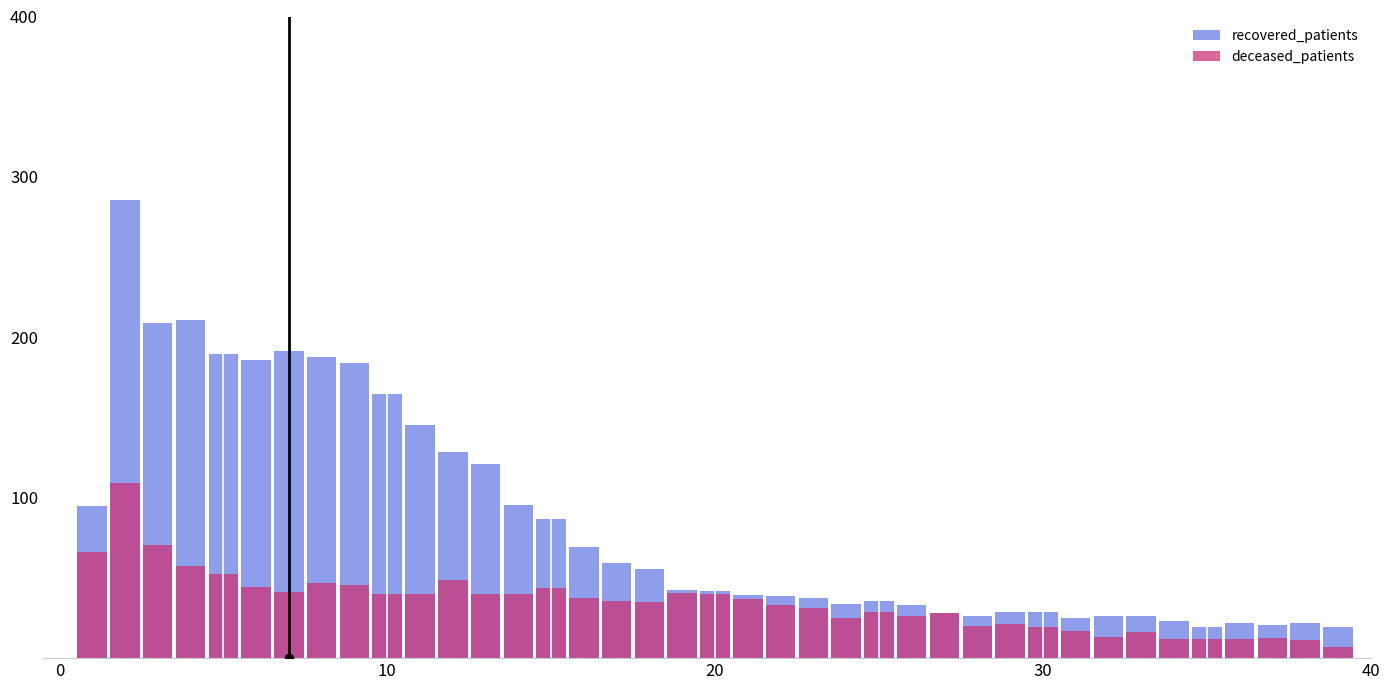

How many bars are there in total?

80